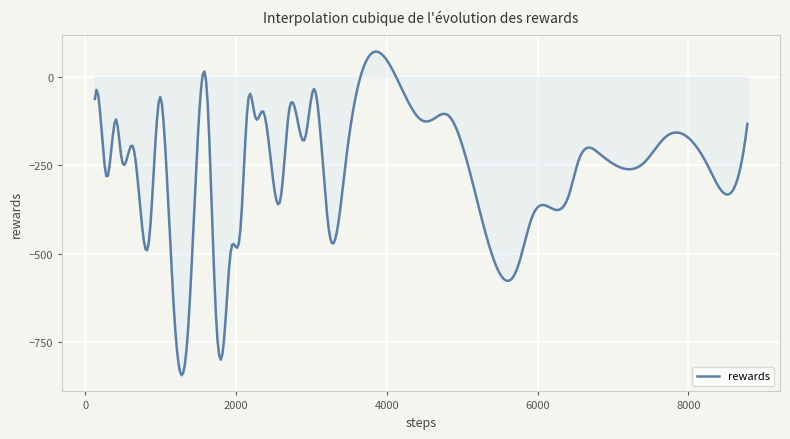

What is the greatest value displayed?

71.9